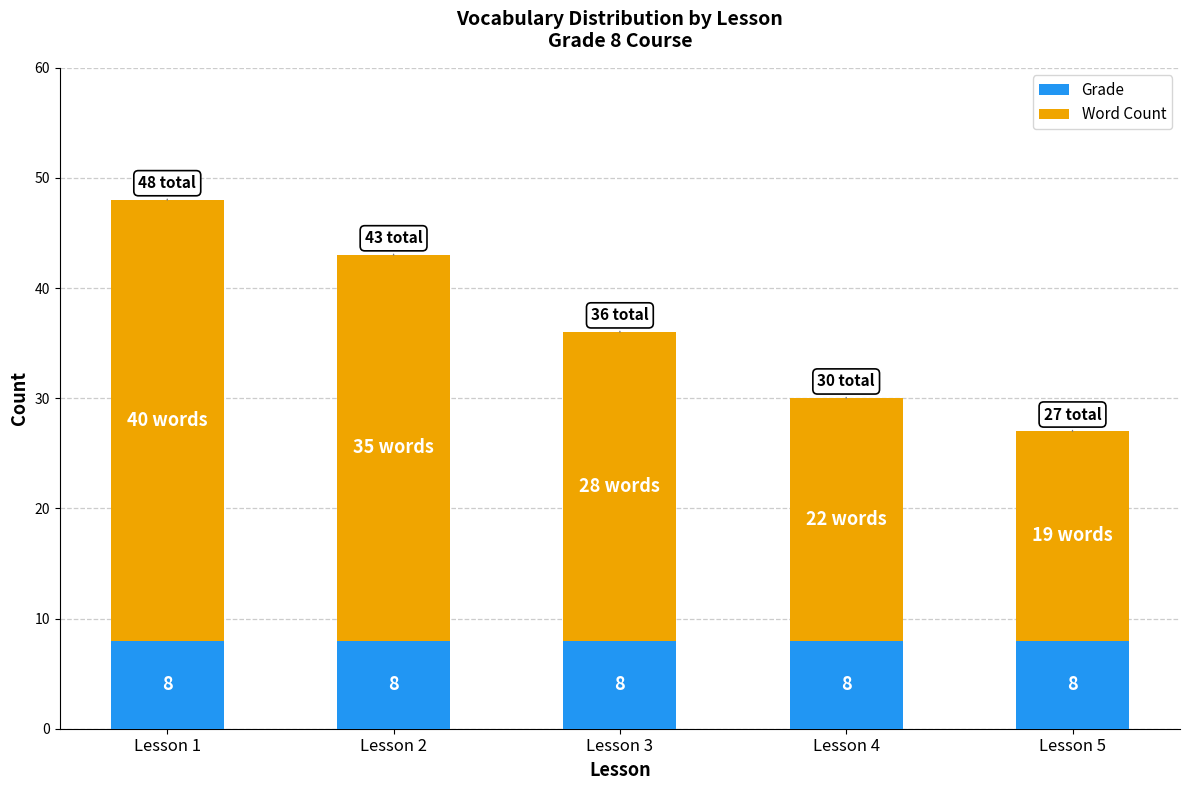

Reading left to right, what are the values for Grade?

Lesson 1=8	Lesson 2=8	Lesson 3=8	Lesson 4=8	Lesson 5=8